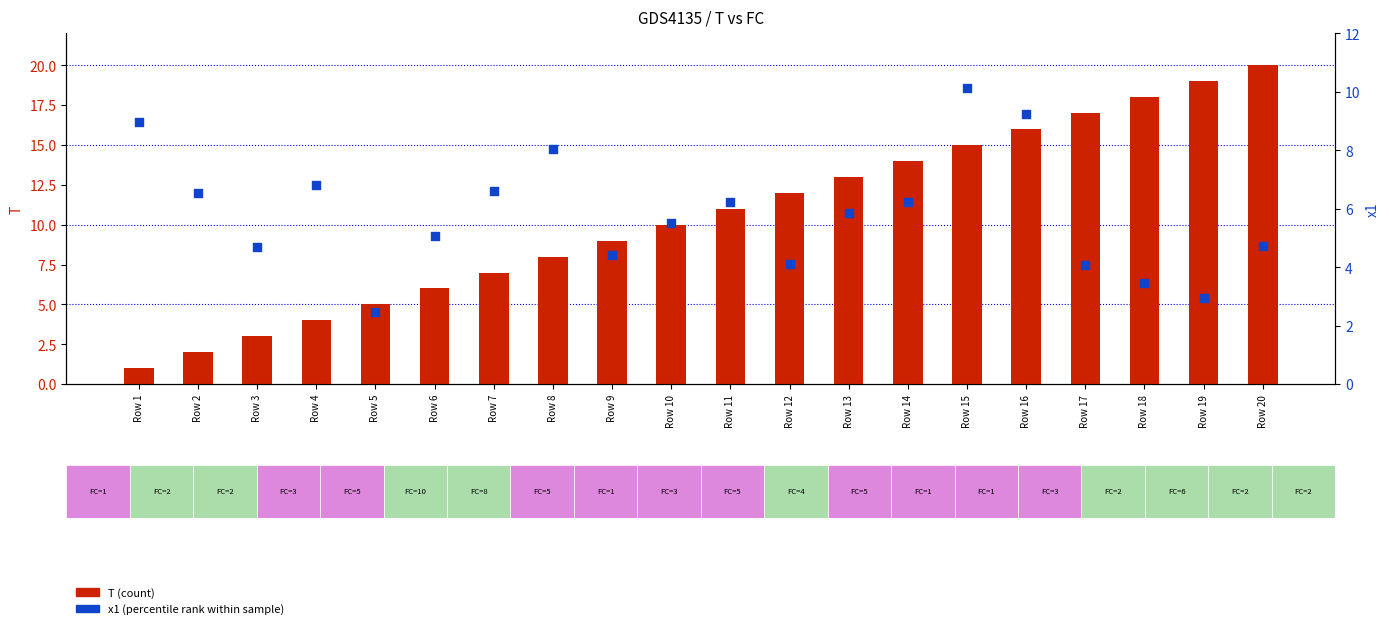

Is the value of T (count) at Row 4 greater than the value of x1 (percentile rank) at Row 1?

No